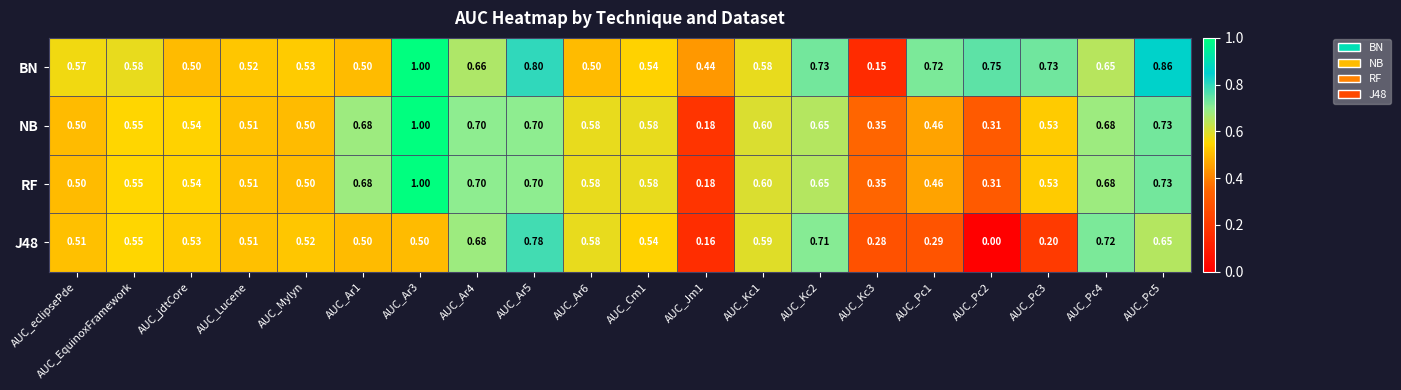

Between AUC_Cm1 and AUC_Pc2, which series saw the biggest shift?

J48